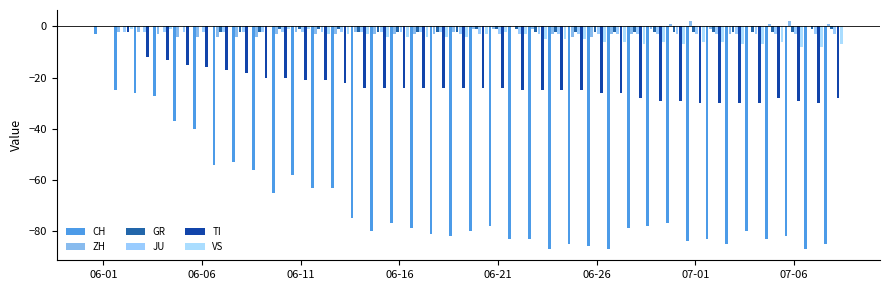

How many series are shown in this chart?

6